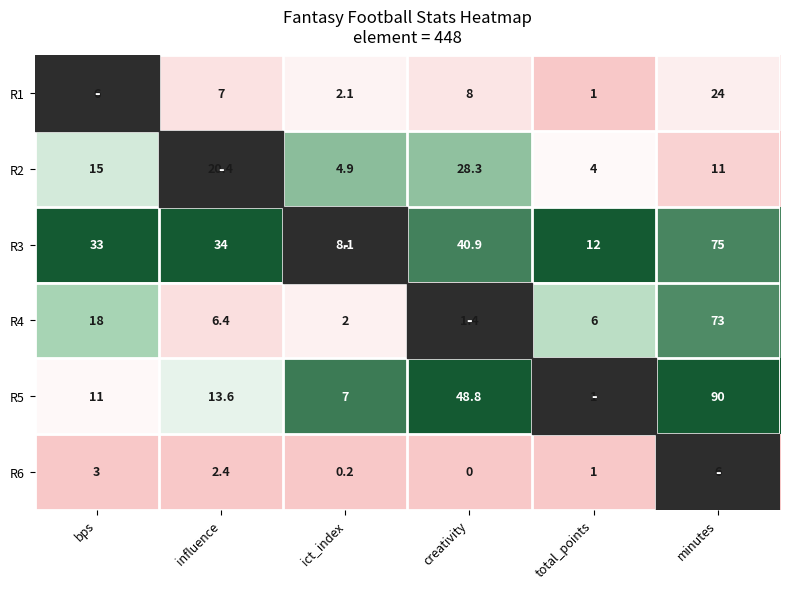

At which category is the sum across all series the highest?

minutes